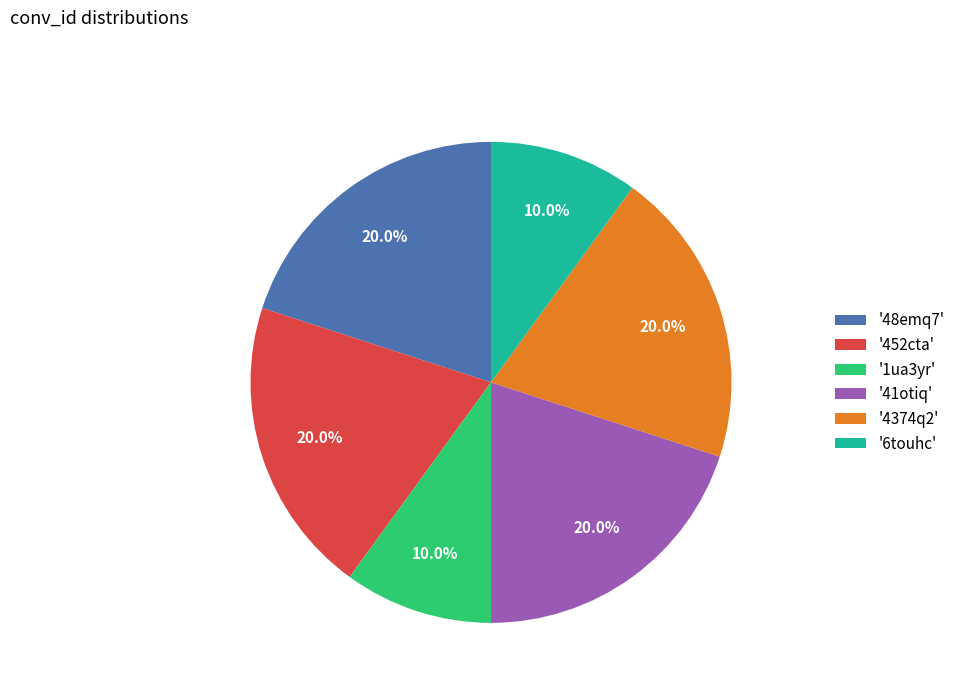

What is the total percentage of '41otiq' and '6touhc'?

30.0%